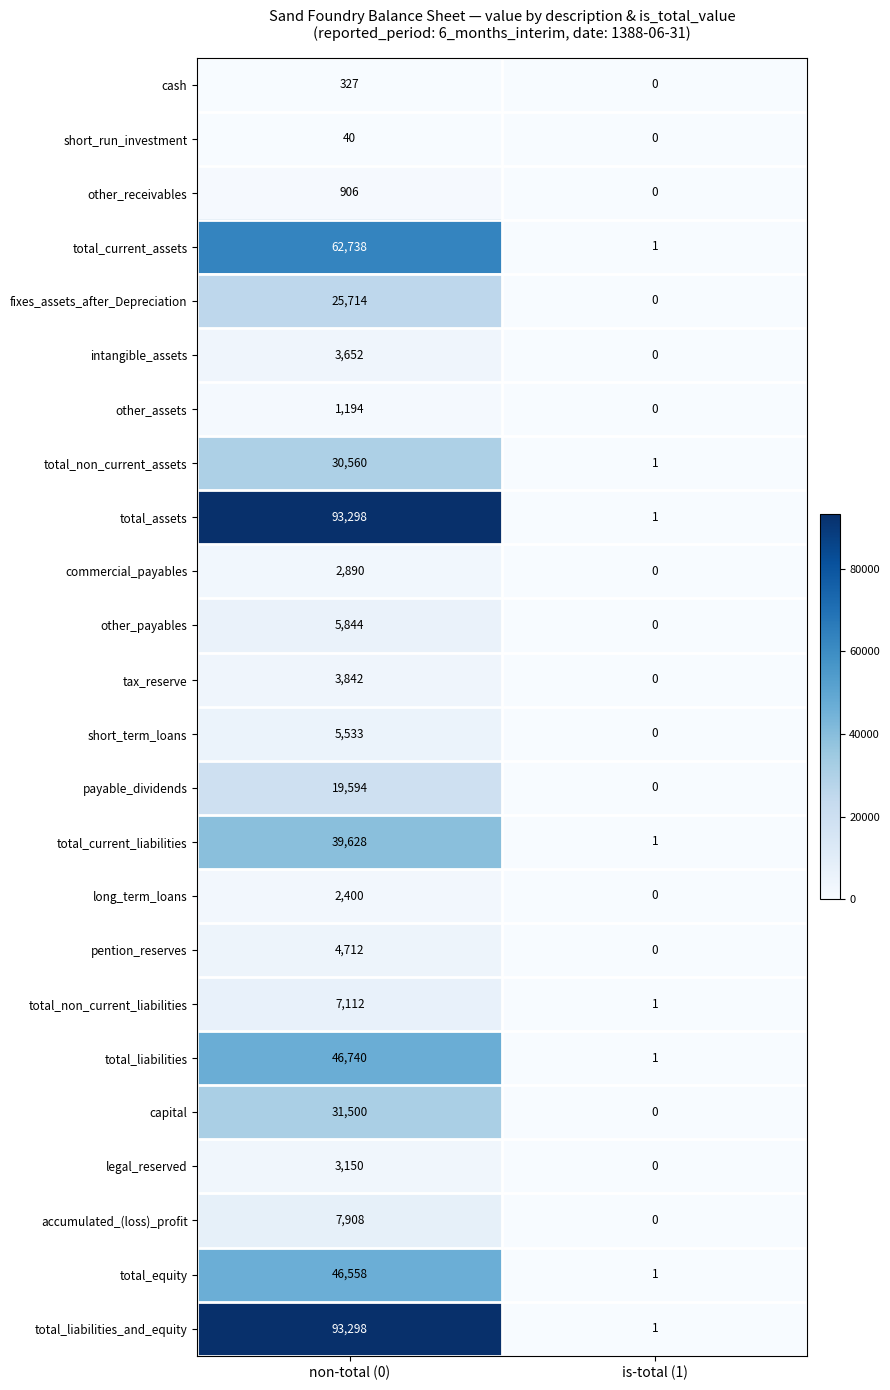

What is the total value across all series at is-total (1)?

8